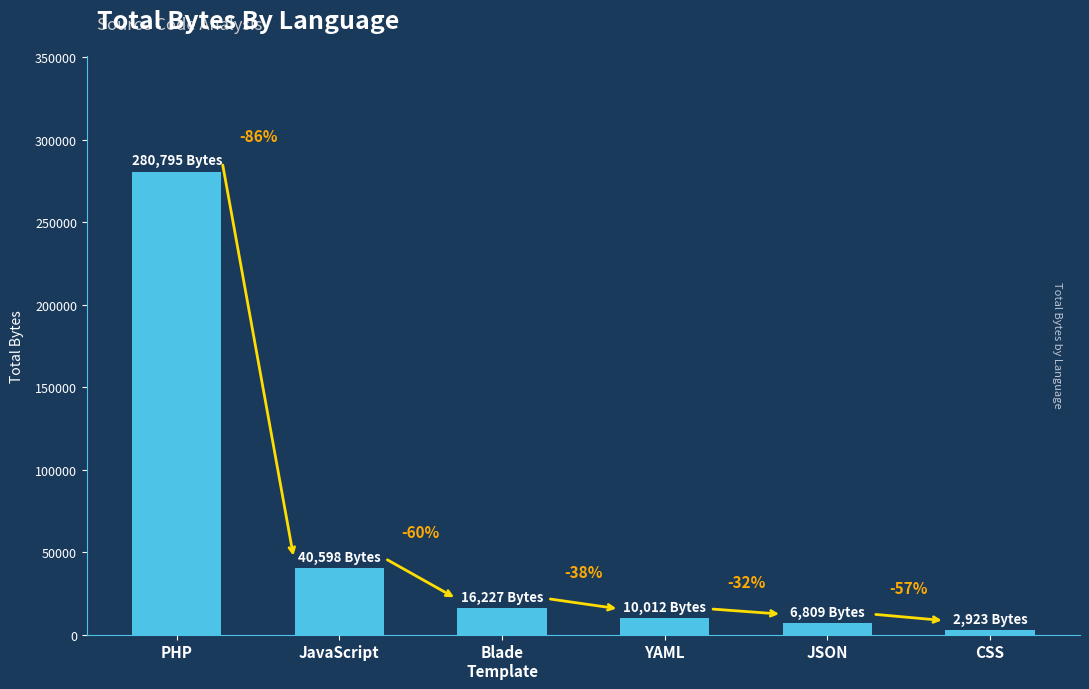

How many bars are there in total?

6